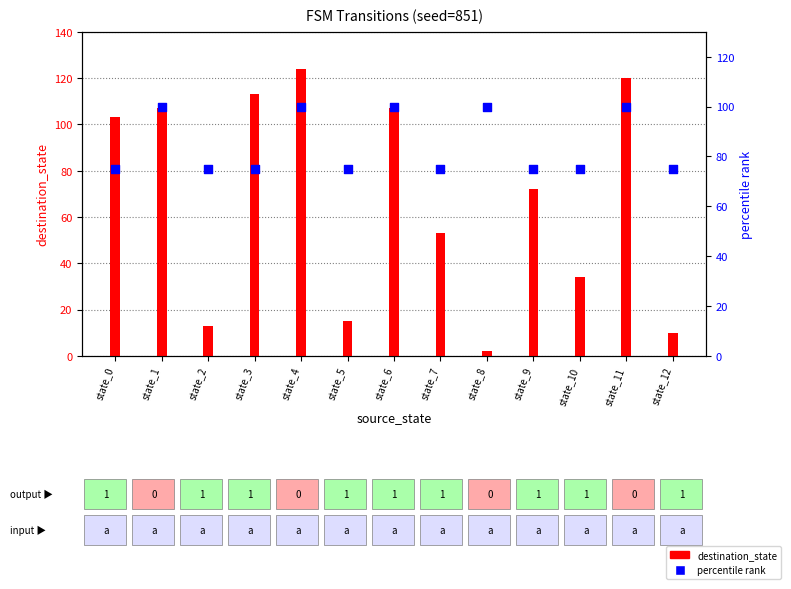

Which series contains the lowest Y value?

destination_state